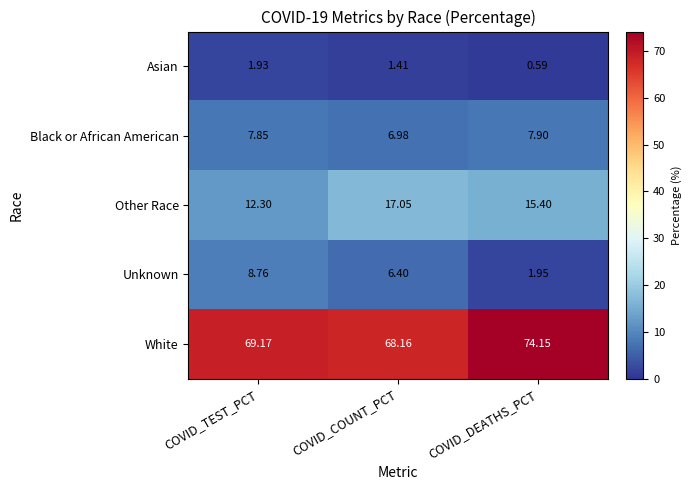

Which series has the widest spread of values?

Unknown